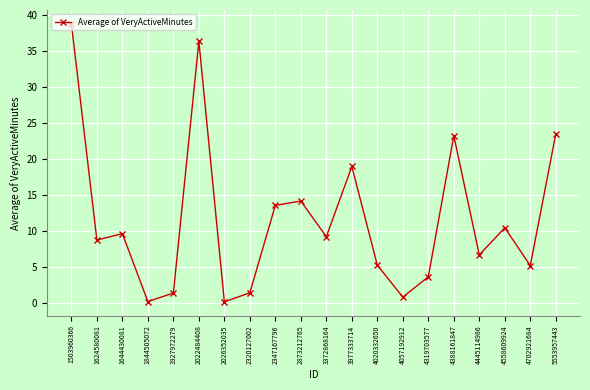

At which label does the data first exceed 9?

1503960366